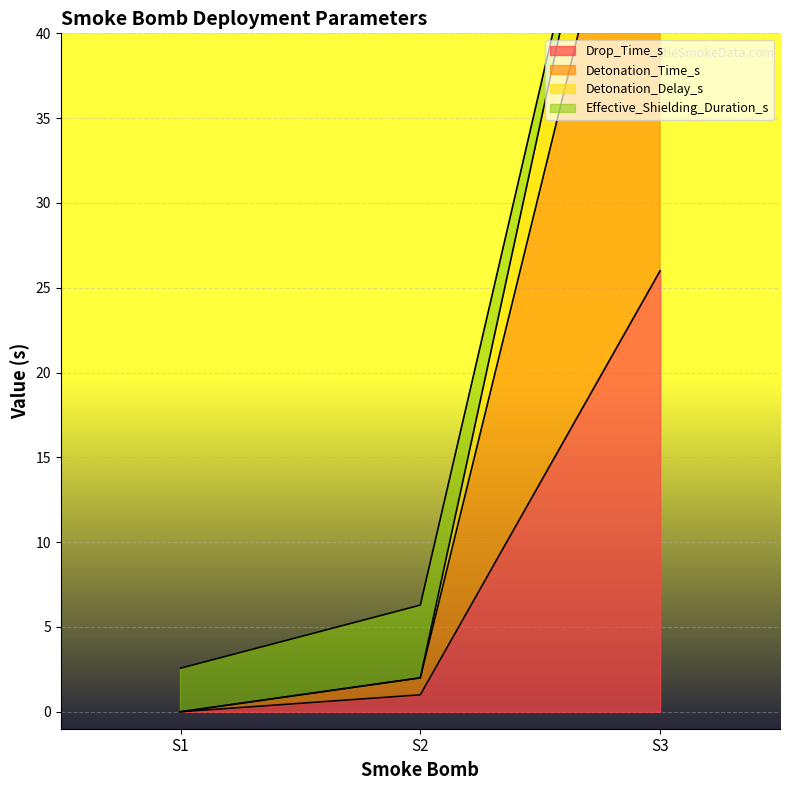

At which label is Drop_Time_s closest to 13?

S2